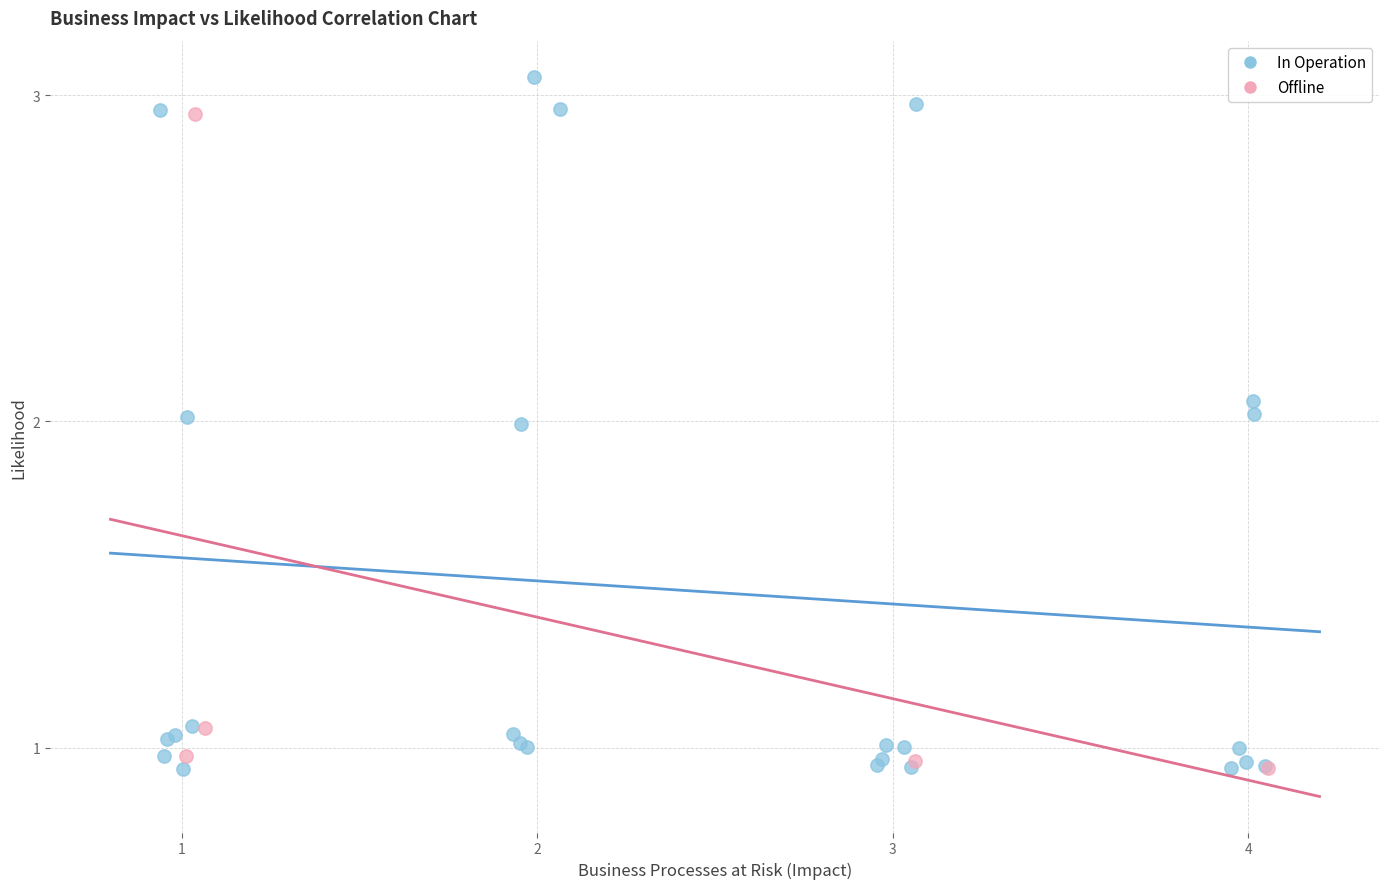

What are all the series names shown in the legend?

In Operation, Offline